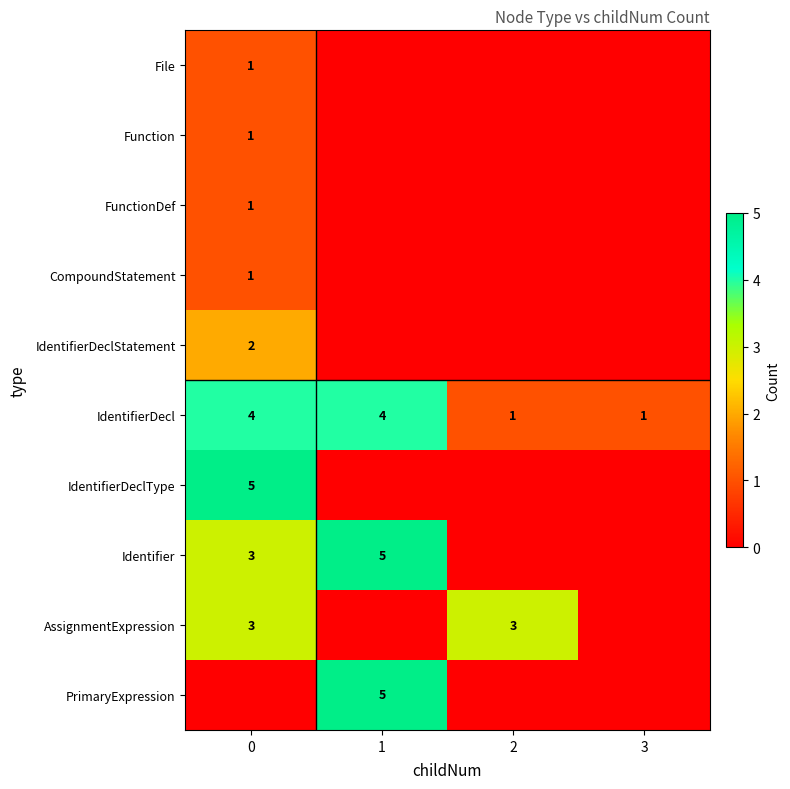

The AssignmentExpression series shows 3 at 2. True or false?

True